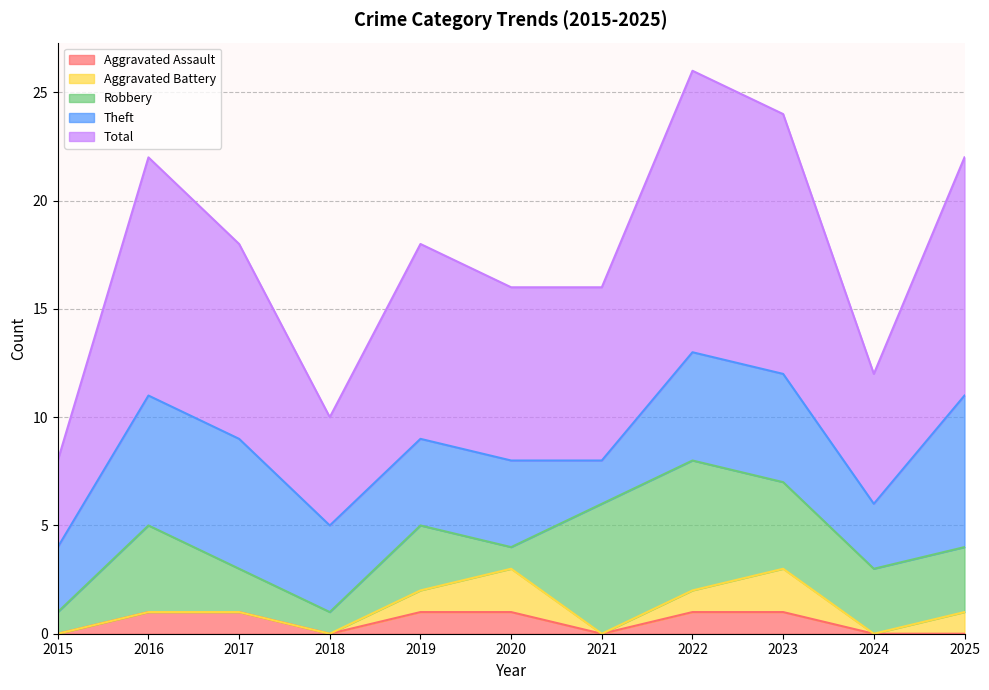

How many data points in Total are above 9?

4